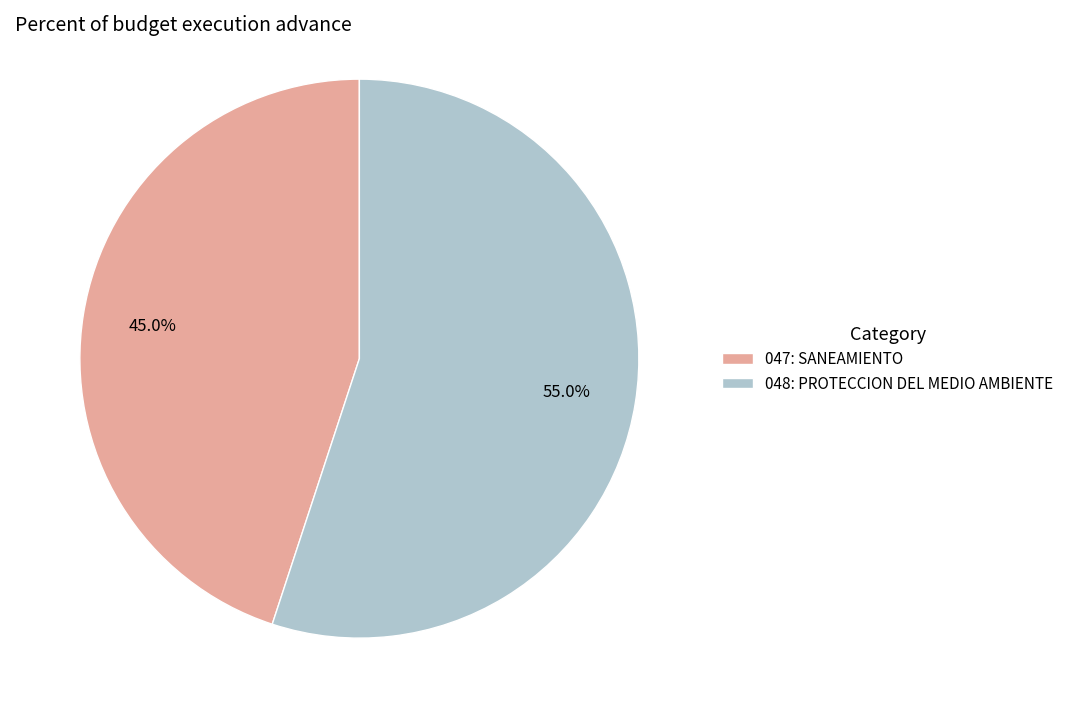

Combined, what portion of the pie is 048: PROTECCION DEL MEDIO AMBIENTE and 047: SANEAMIENTO?

100.0%